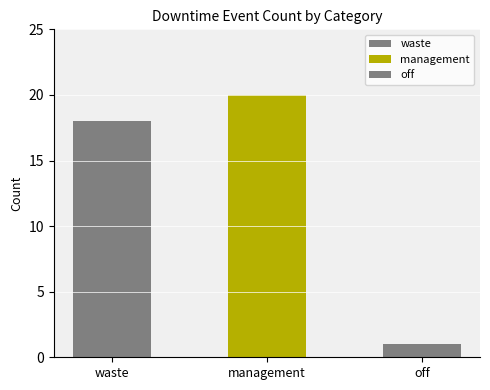

Which category has the lowest value across all series?

off